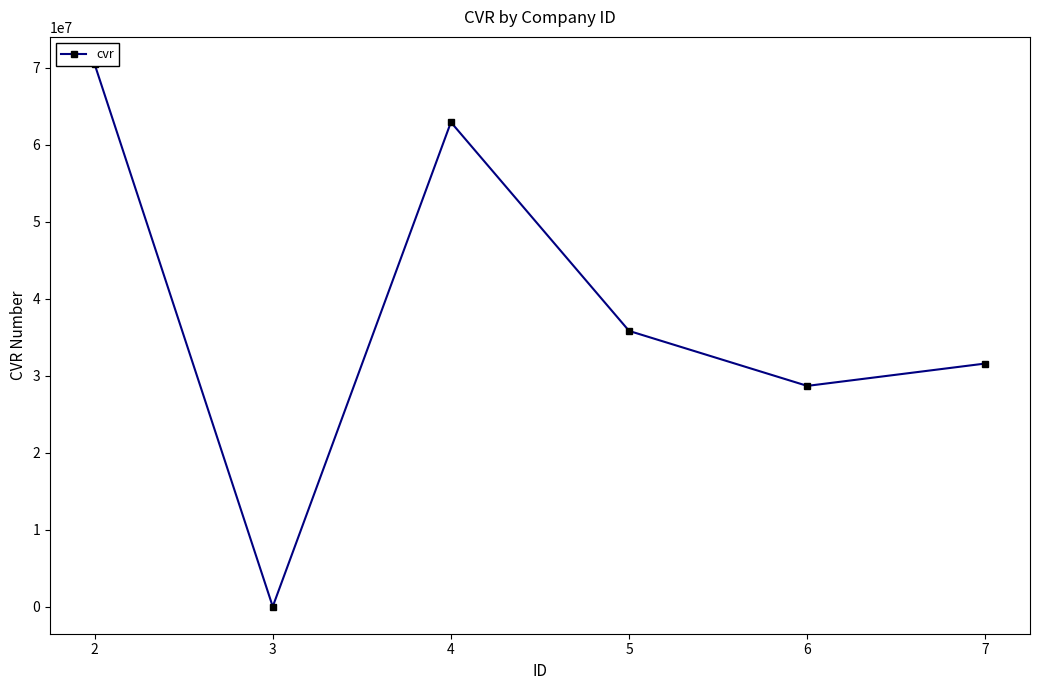

Is it true that the value at 6 is 14771495?

False